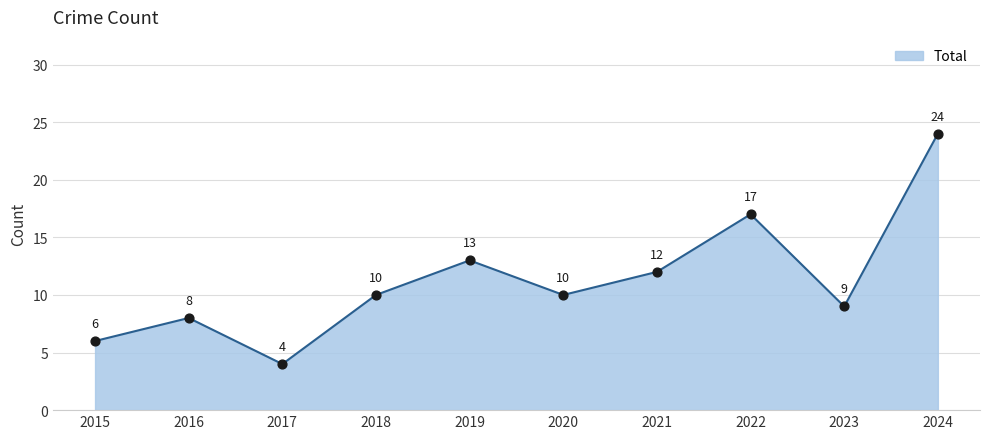

Which has a higher value, 2015 or 2017?

2015